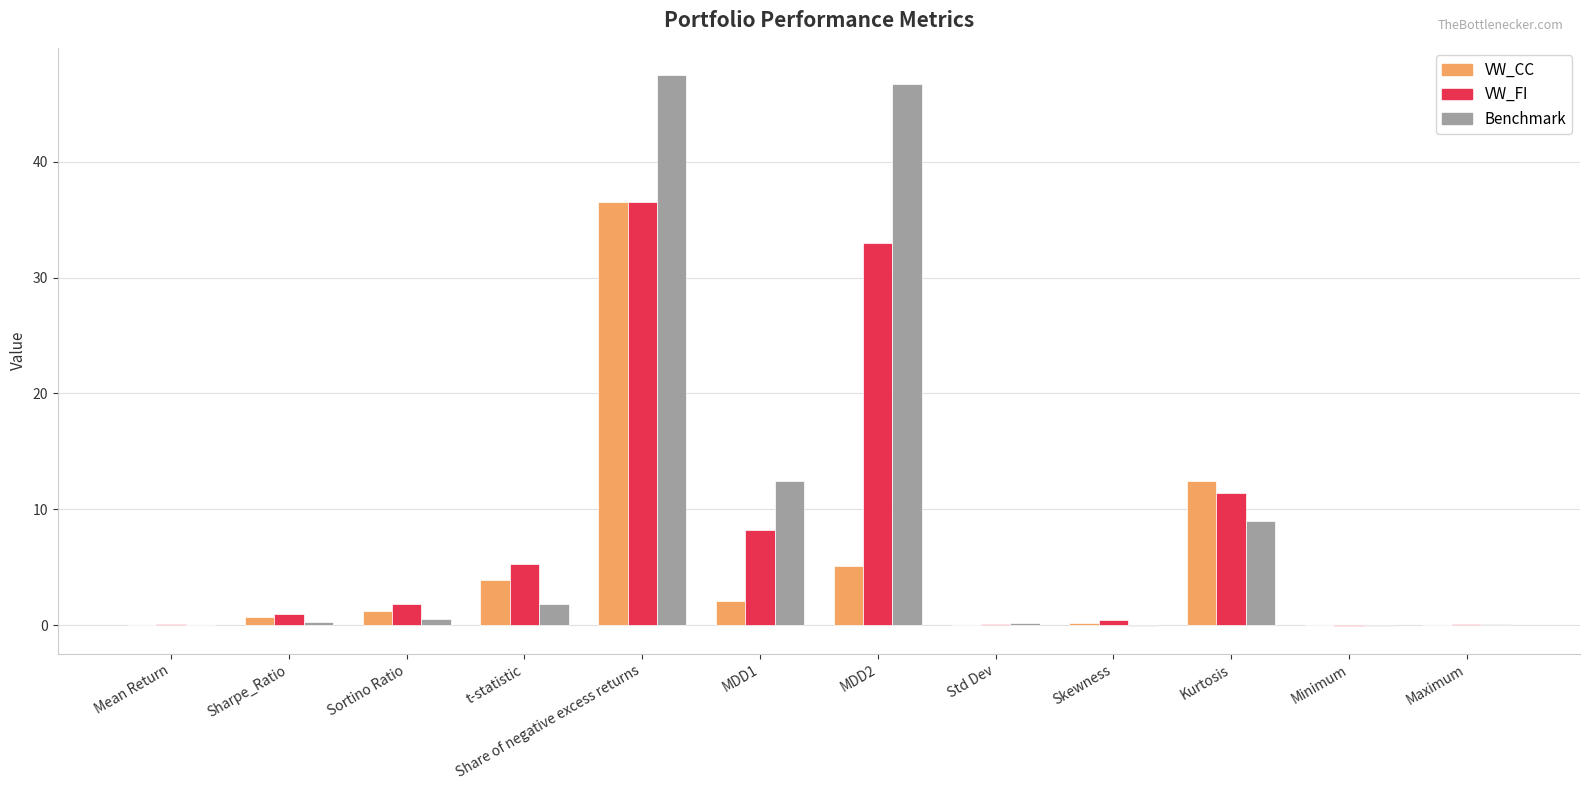

At which category is the sum across all series the highest?

Share of negative excess returns